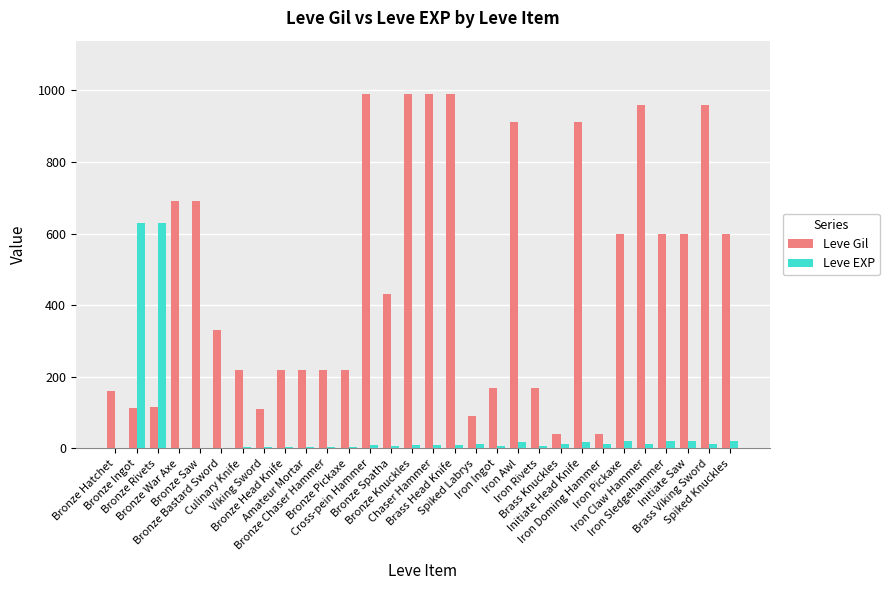

Which series has the largest total across all categories?

Leve Gil